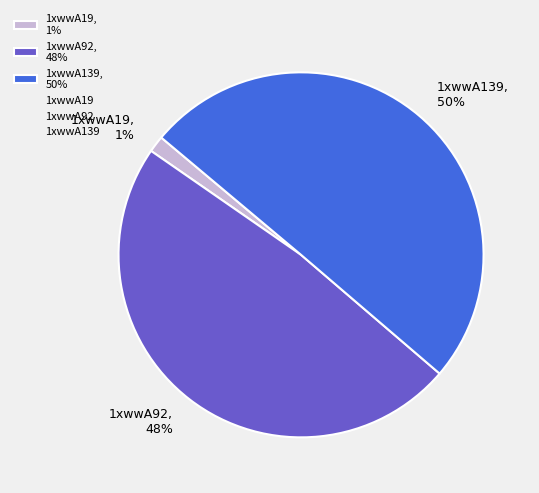

Which slice represents more than half of the pie?

1xwwA139